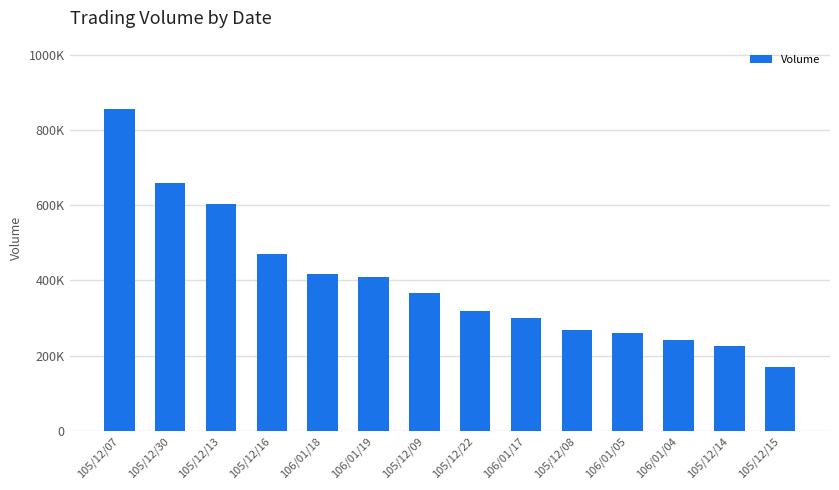

Are the bars horizontal?

No